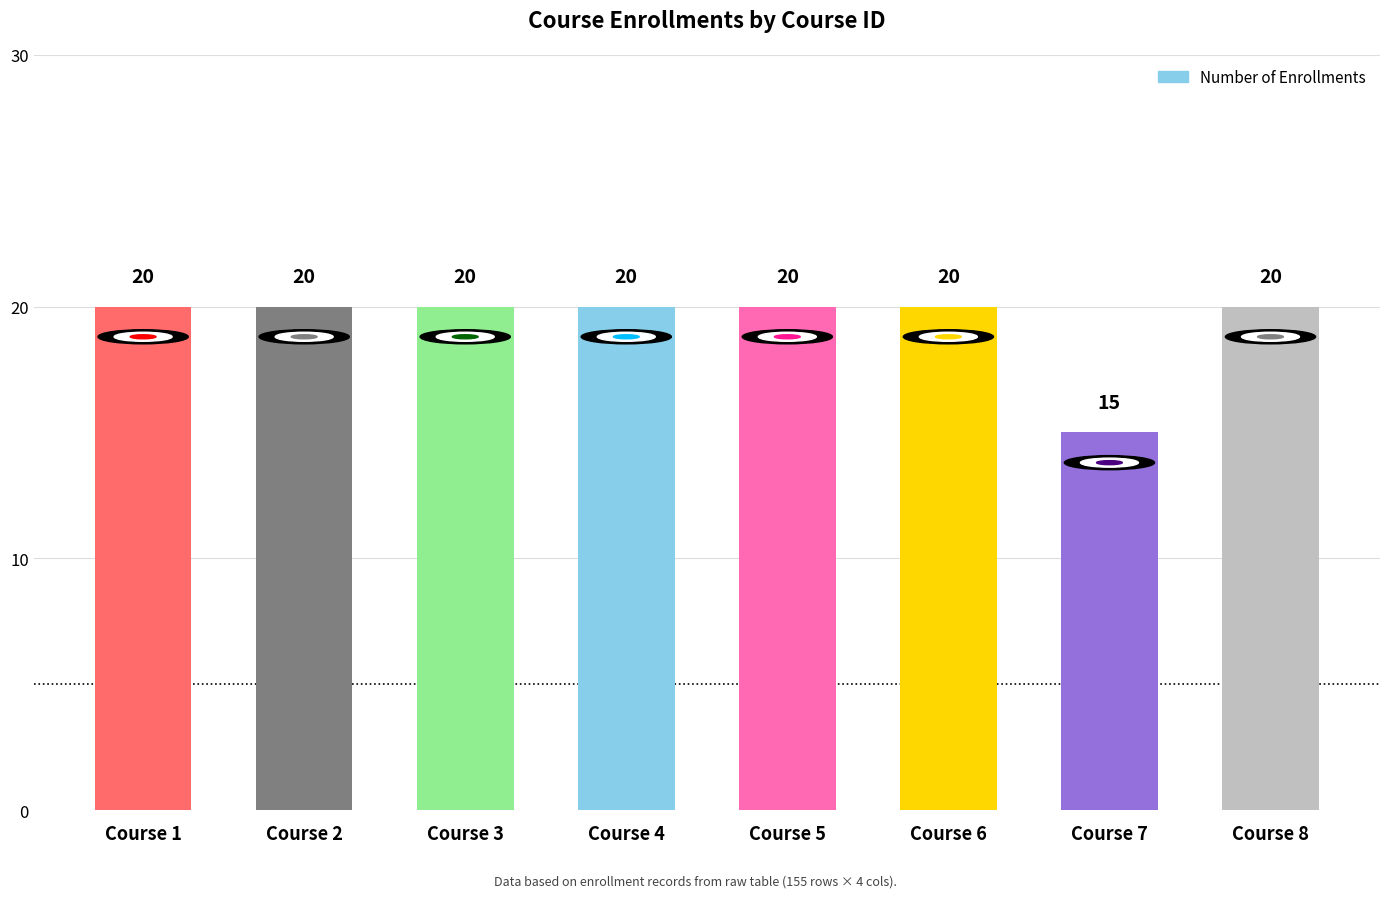

Is it true that the value at Course 7 is 21?

False